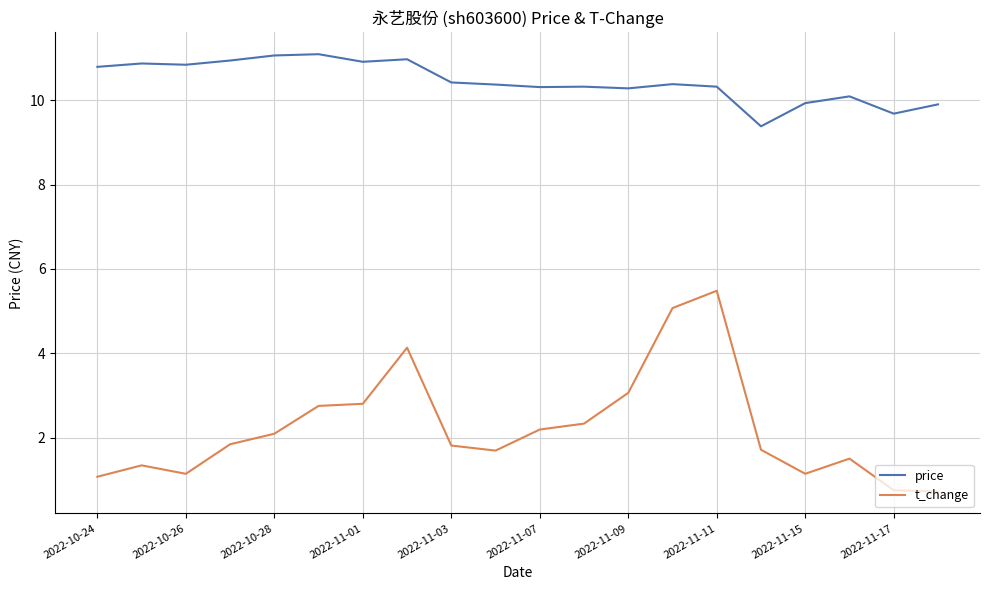

What is the maximum value shown in the chart?

11.1